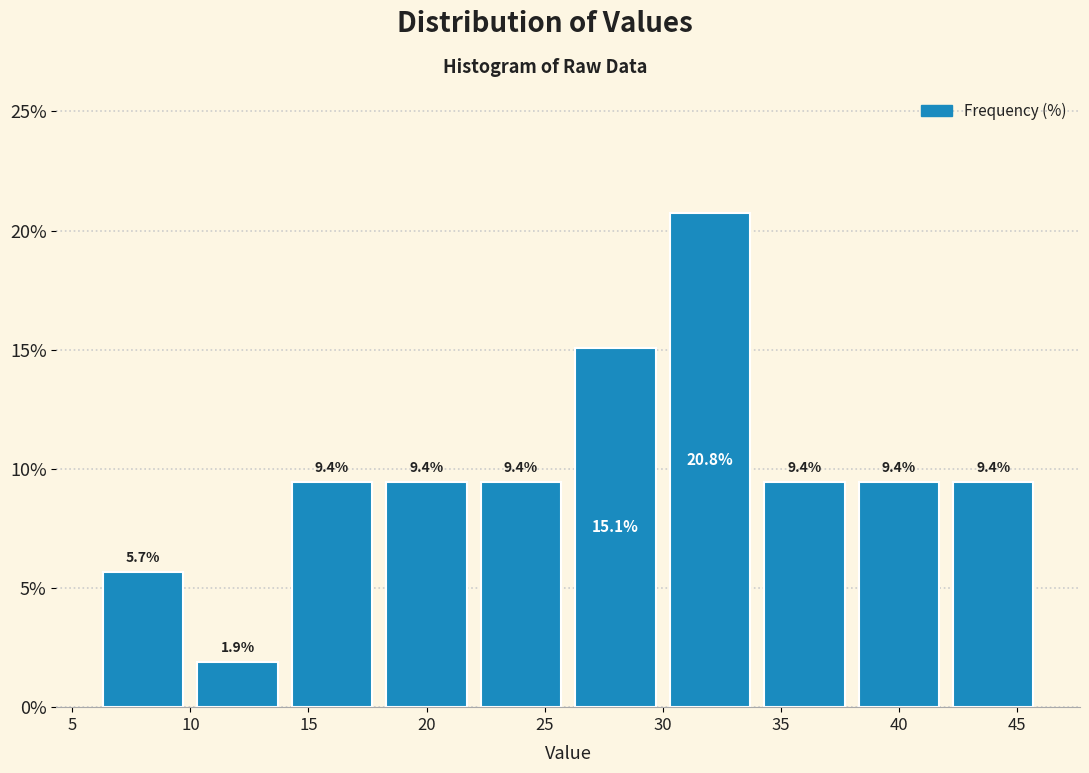

Reading left to right, transcribe this chart: for each bar, give the range it covers on the x-axis and its height.

6 to 10: 5.7
10 to 14: 1.9
14 to 18: 9.4
18 to 22: 9.4
22 to 26: 9.4
26 to 30: 15.1
30 to 34: 20.8
34 to 38: 9.4
38 to 42: 9.4
42 to 46: 9.4